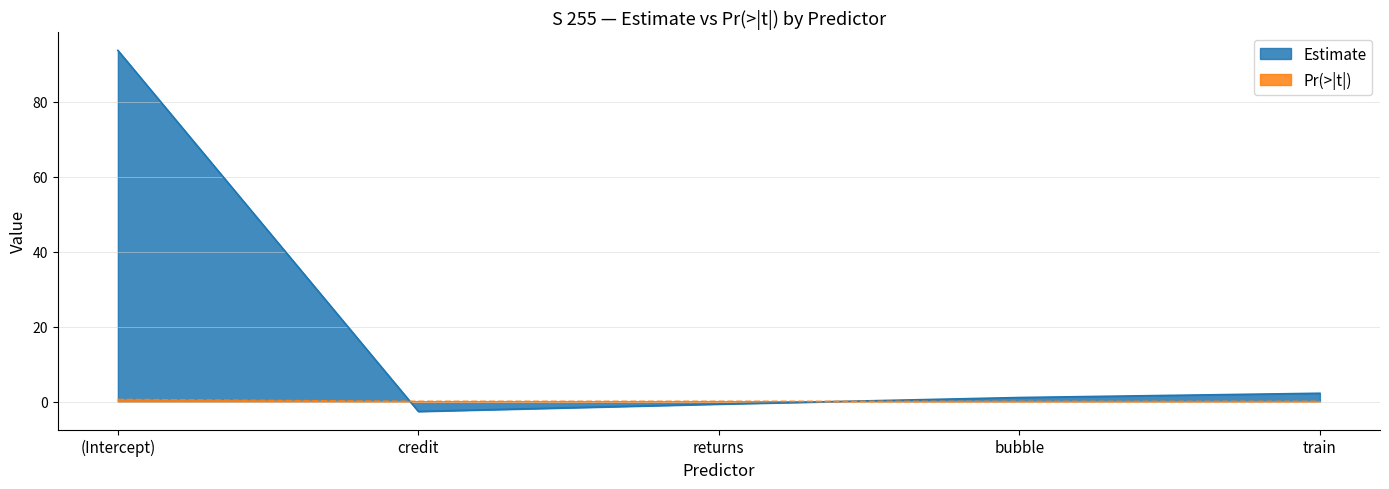

What is the minimum value shown in the chart?

-2.7